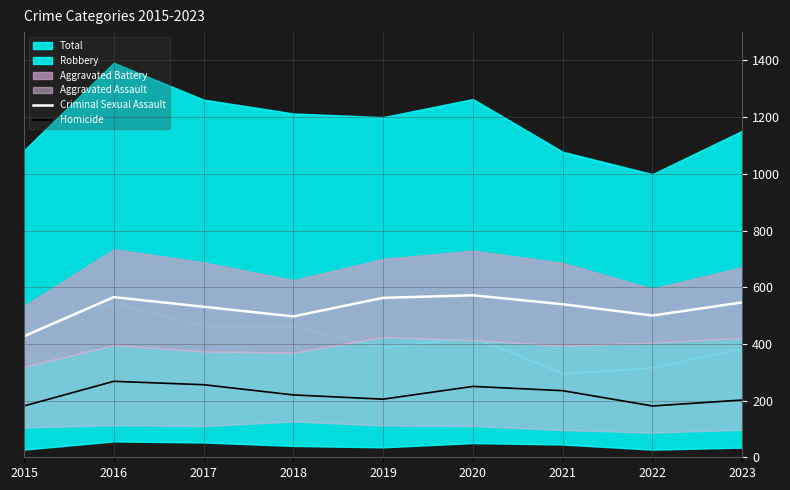

True or false: Homicide and Criminal Sexual Assault intersect in this chart.

False